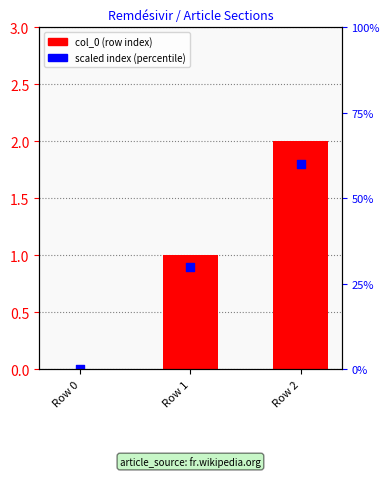

Which series has the largest Y range (max minus min)?

col_0 (row index)